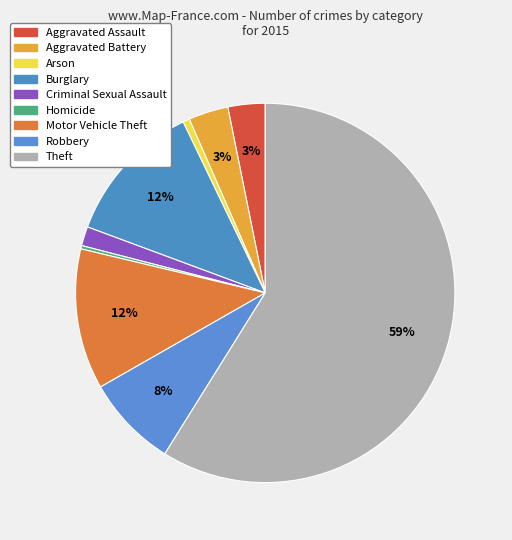

Which has a higher value, Aggravated Assault or Criminal Sexual Assault?

Aggravated Assault